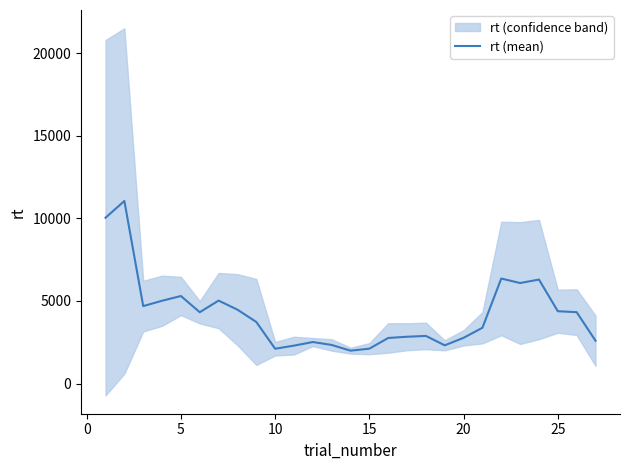

How many interior local valleys (lower than both neighbors) does the data have?

6